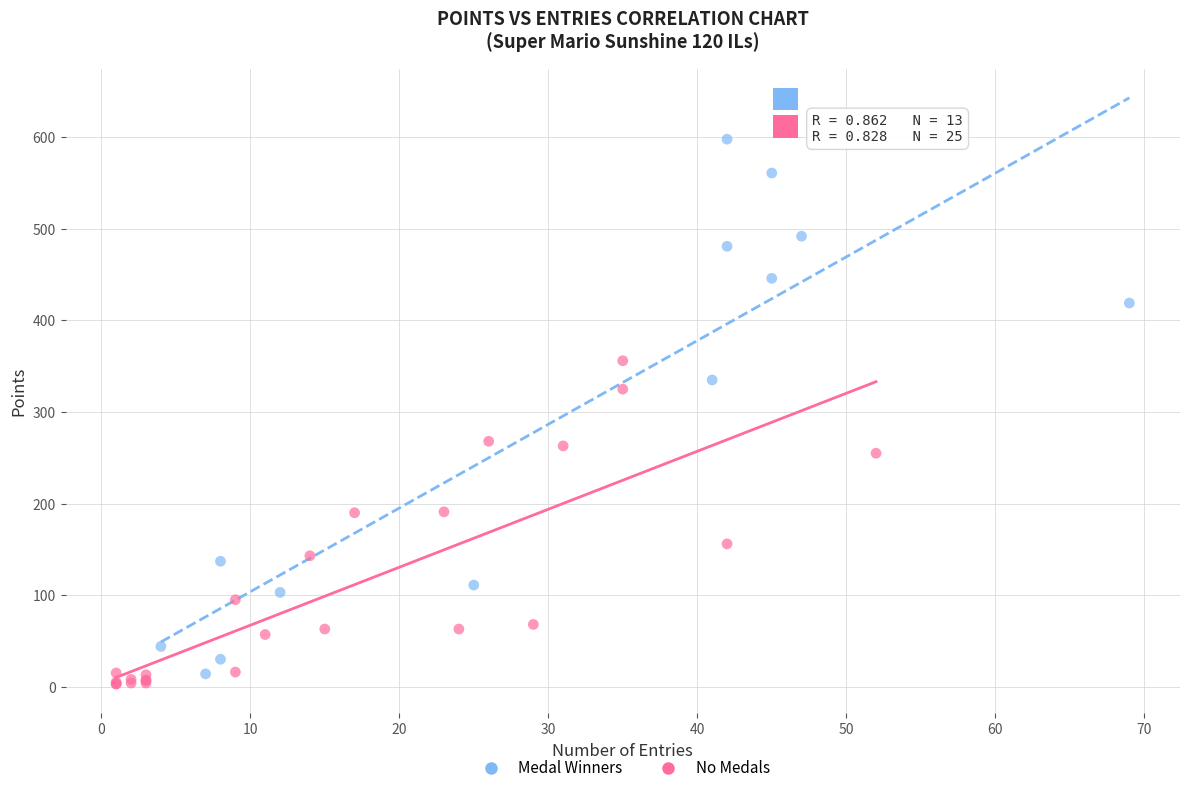

Which series reaches the maximum Y coordinate?

Medal Winners